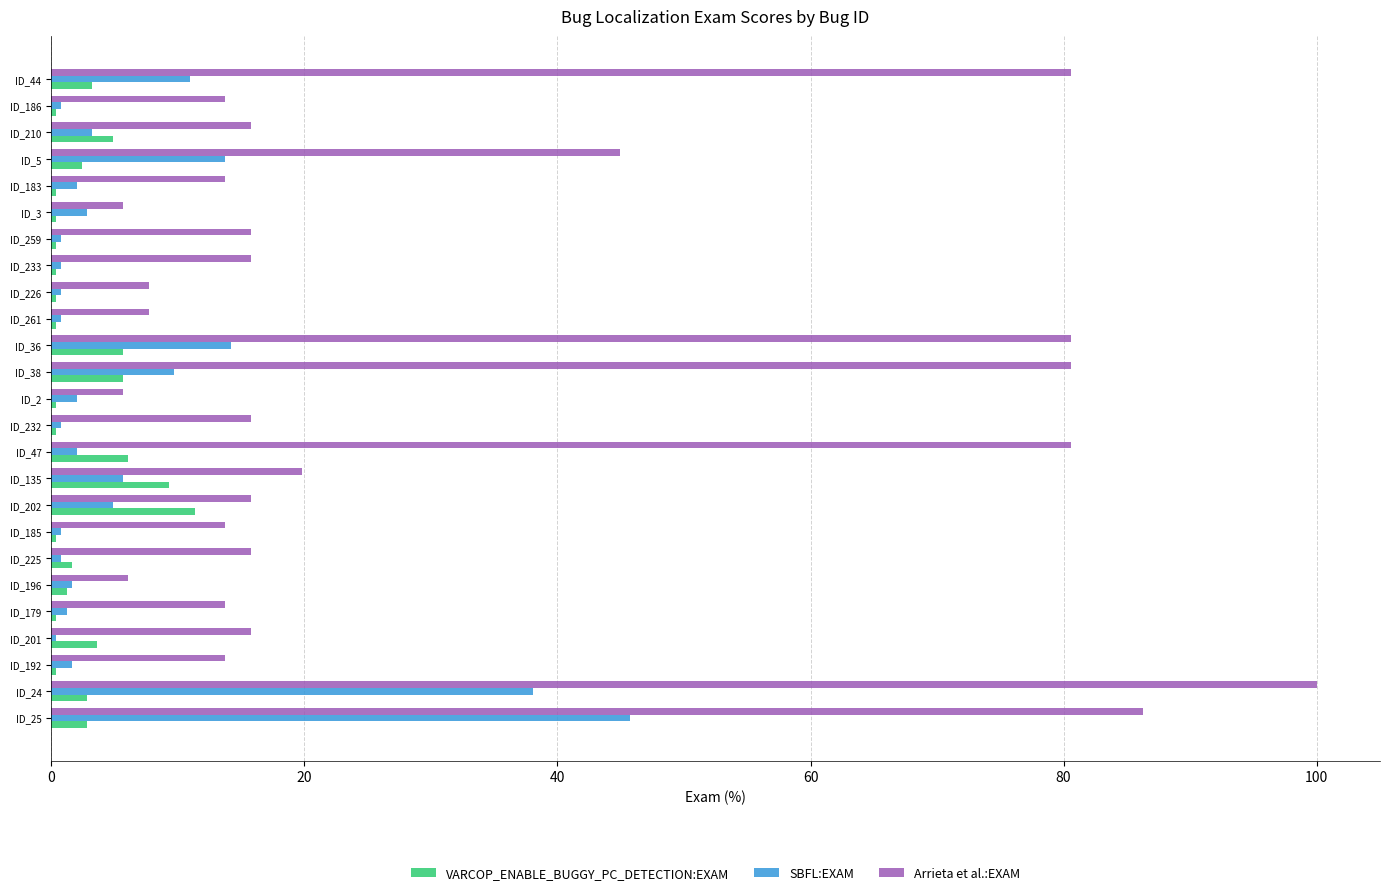

Which series has the largest range (max minus min)?

Arrieta et al.:EXAM